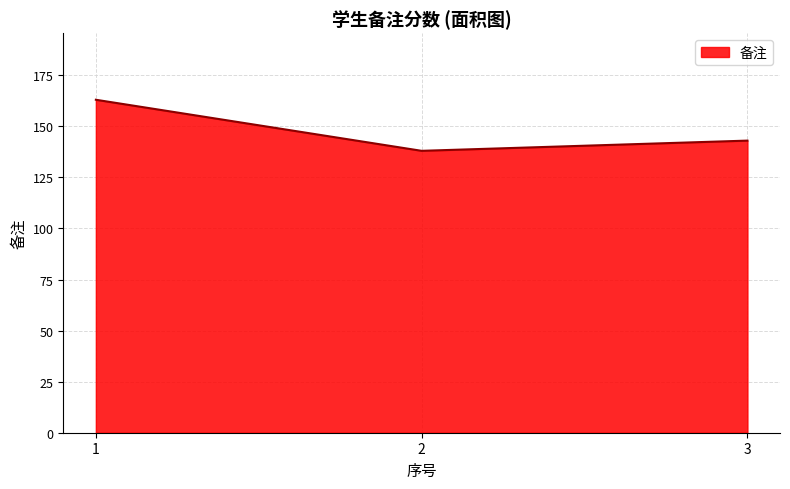

List the labels in order of value, smallest first.

2, 3, 1